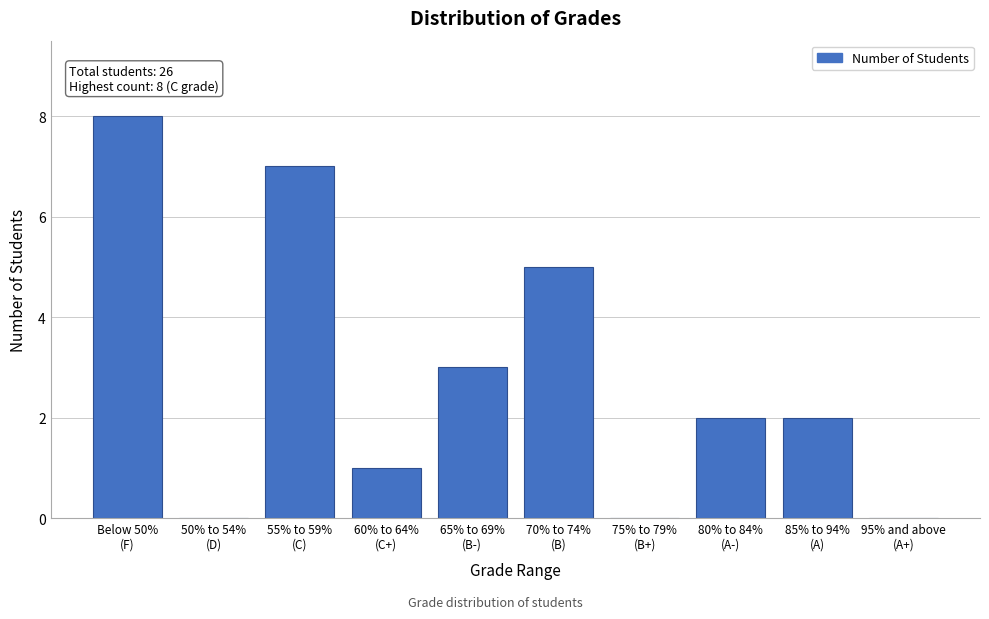

What is the sum of all values?

28